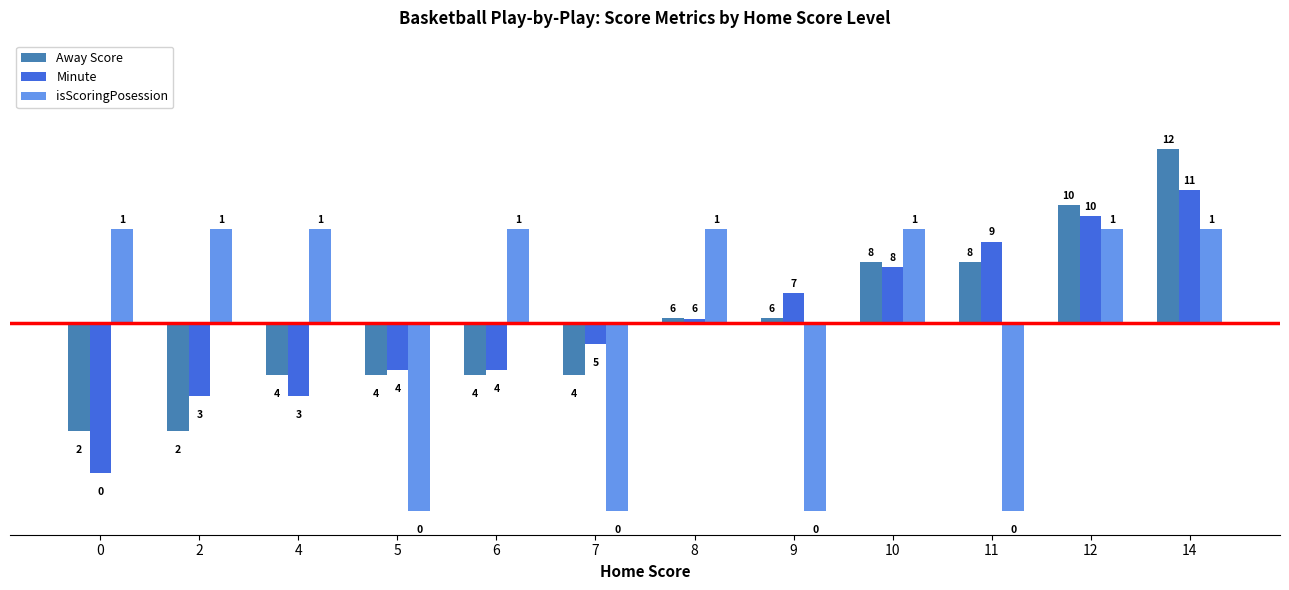

How many groups of bars are there?

12